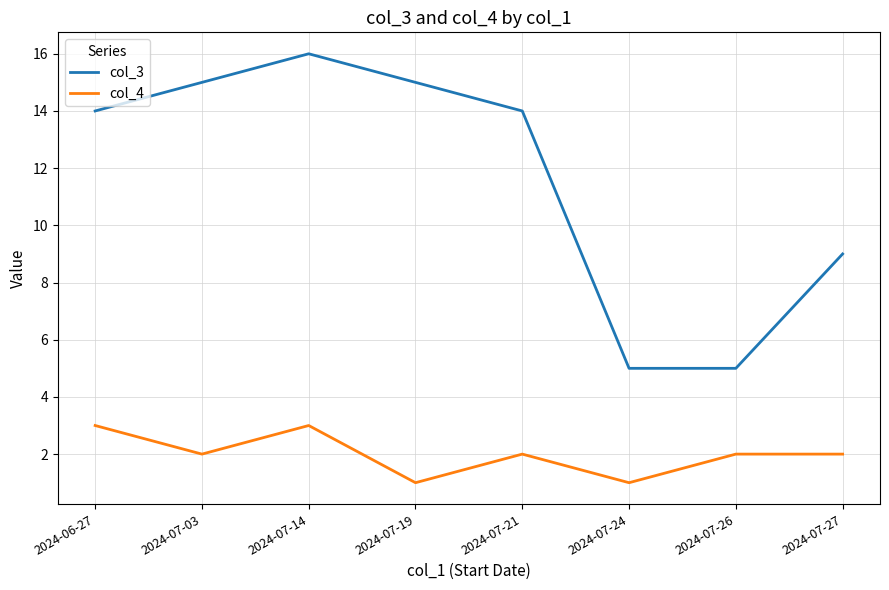

Reading right to left, extract all data points from this chart.

col_3: 9	5	5	14	15	16	15	14
col_4: 2	2	1	2	1	3	2	3